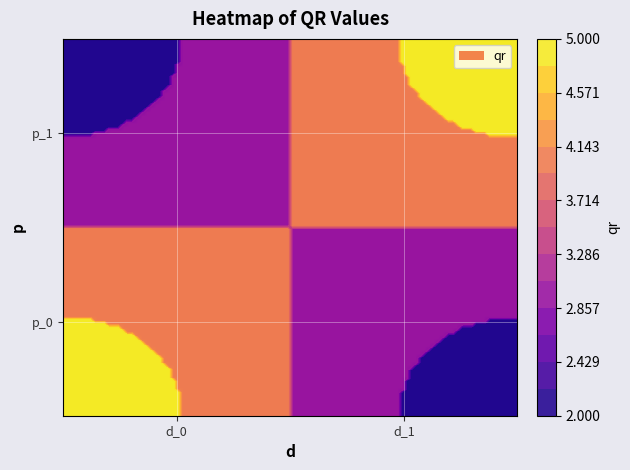

What is the ratio of the value at 1 to the value at 0?

0.4